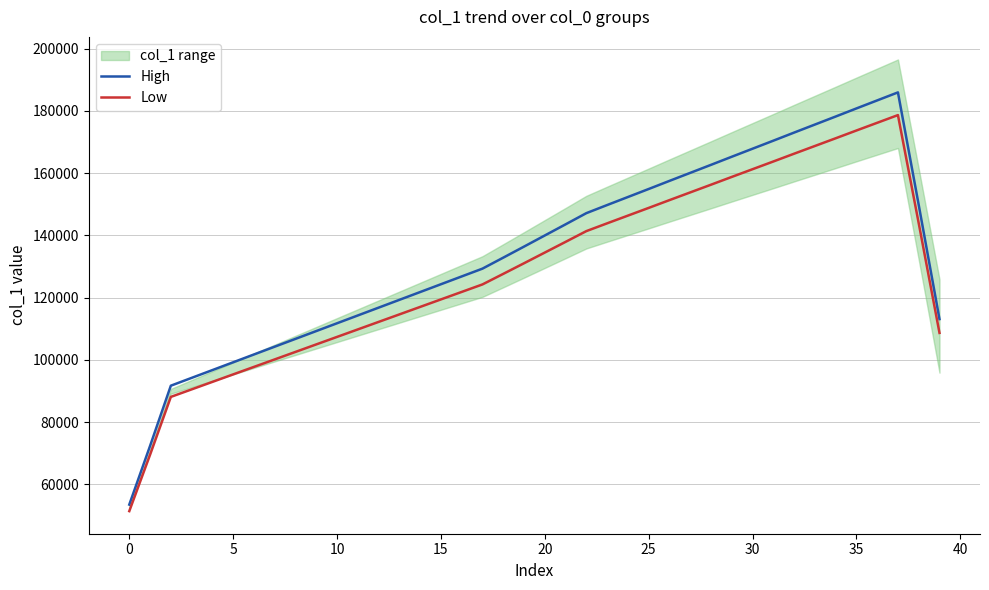

Which series has the widest spread of values?

High